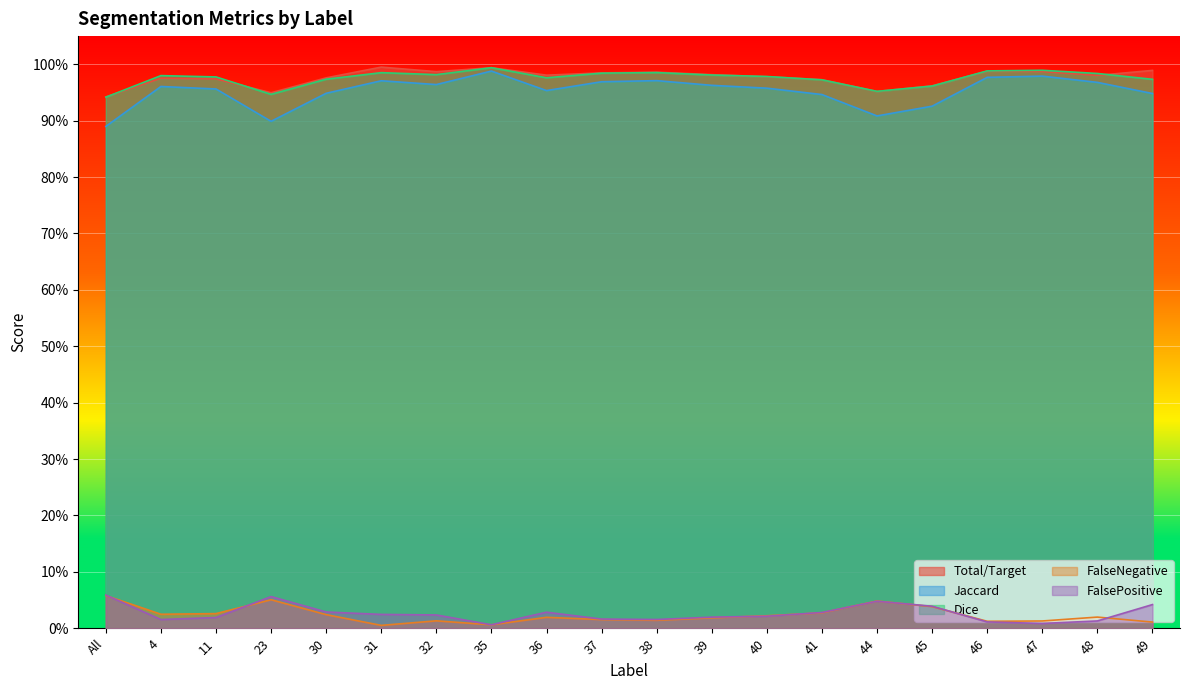

Reading left to right, what are all the values shown in this chart?

Total/Target: All=0.9	4=1.0	11=1.0	23=0.9	30=1.0	31=1.0	32=1.0	35=1.0	36=1.0	37=1.0	38=1.0	39=1.0	40=1.0	41=1.0	44=1.0	45=1.0	46=1.0	47=1.0	48=1.0	49=1.0
Jaccard: All=0.9	4=1.0	11=1.0	23=0.9	30=0.9	31=1.0	32=1.0	35=1.0	36=1.0	37=1.0	38=1.0	39=1.0	40=1.0	41=0.9	44=0.9	45=0.9	46=1.0	47=1.0	48=1.0	49=0.9
Dice: All=0.9	4=1.0	11=1.0	23=0.9	30=1.0	31=1.0	32=1.0	35=1.0	36=1.0	37=1.0	38=1.0	39=1.0	40=1.0	41=1.0	44=1.0	45=1.0	46=1.0	47=1.0	48=1.0	49=1.0
FalseNegative: All=0.1	4=0.0	11=0.0	23=0.1	30=0.0	31=0.0	32=0.0	35=0.0	36=0.0	37=0.0	38=0.0	39=0.0	40=0.0	41=0.0	44=0.0	45=0.0	46=0.0	47=0.0	48=0.0	49=0.0
FalsePositive: All=0.1	4=0.0	11=0.0	23=0.1	30=0.0	31=0.0	32=0.0	35=0.0	36=0.0	37=0.0	38=0.0	39=0.0	40=0.0	41=0.0	44=0.0	45=0.0	46=0.0	47=0.0	48=0.0	49=0.0